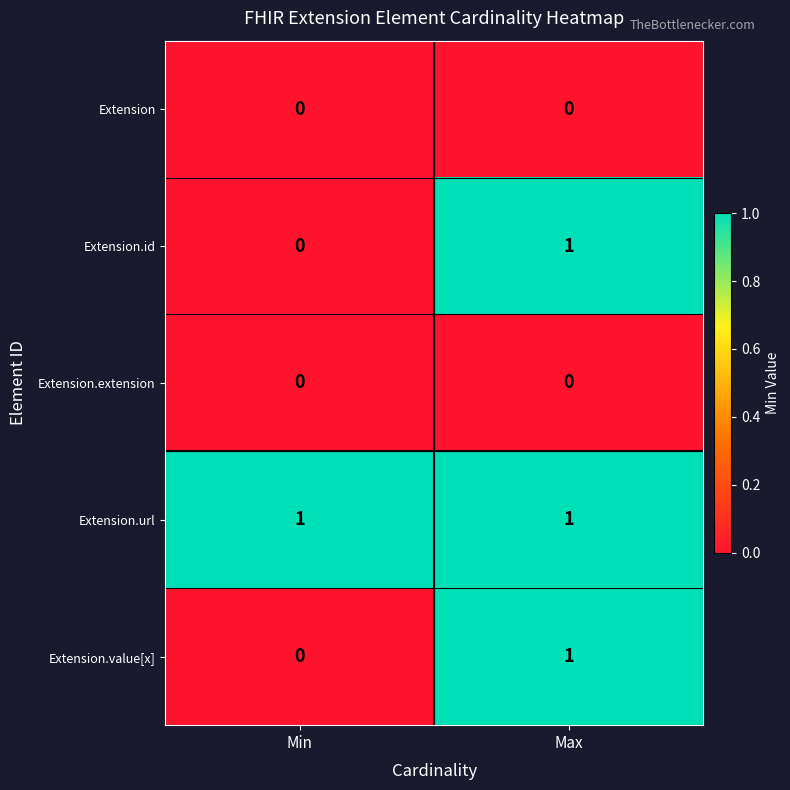

Is it true that Extension.id equals 0 at Min?

True